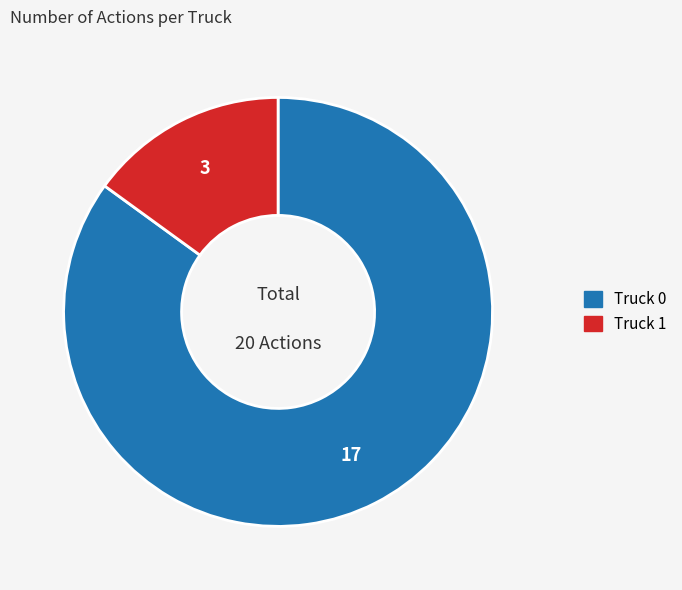

How many segments does this pie chart have?

2